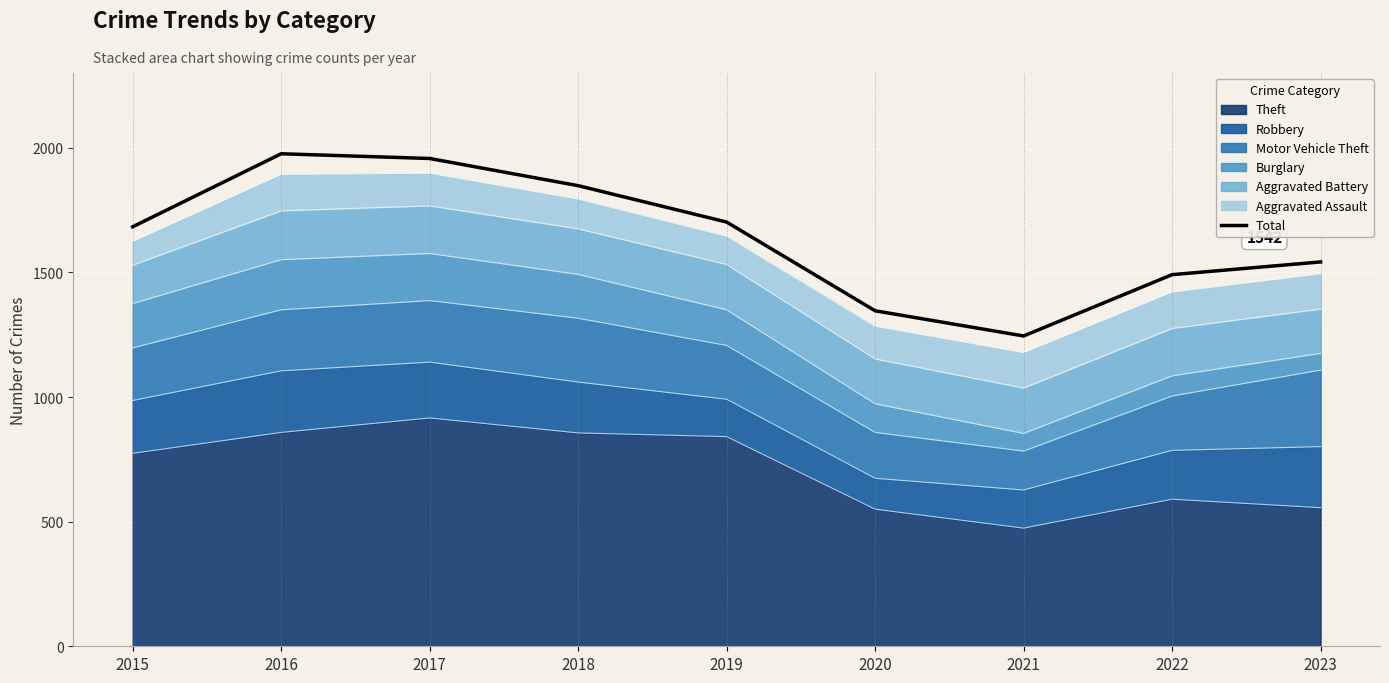

At which label is the value closest to 1610?

2023